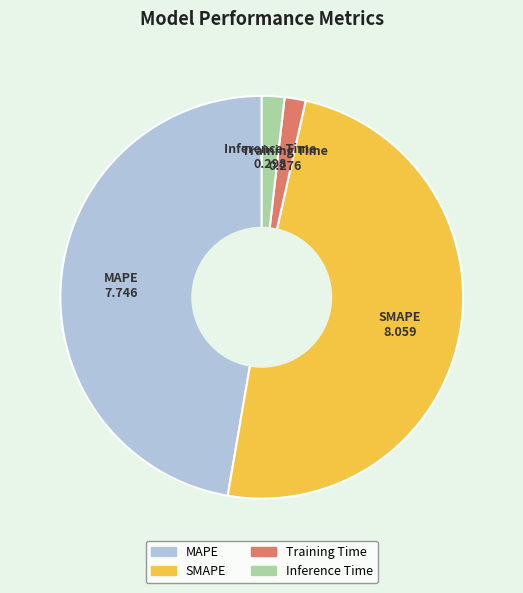

Which category has the biggest portion of the pie?

SMAPE